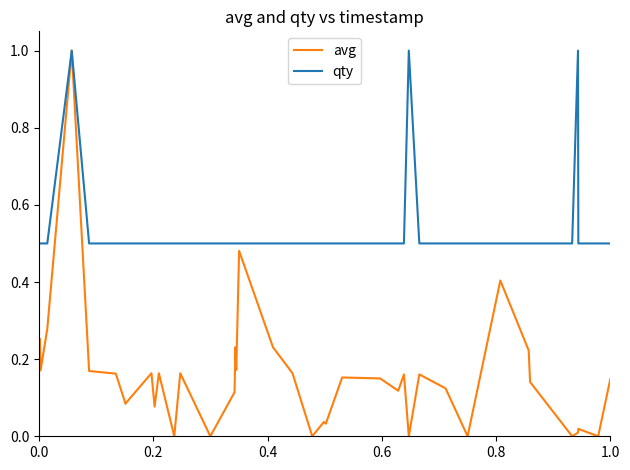

What is the highest value of the avg series?

1.0